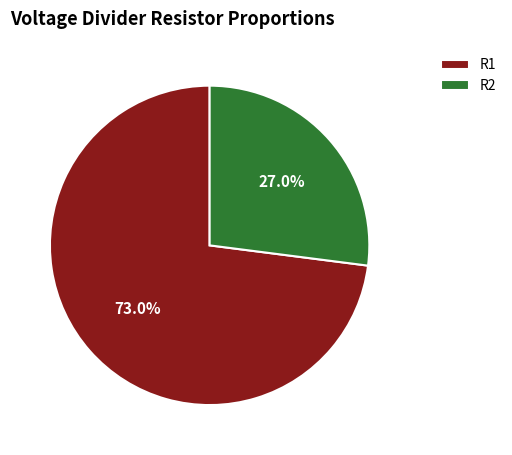

Which slice is the largest?

R1